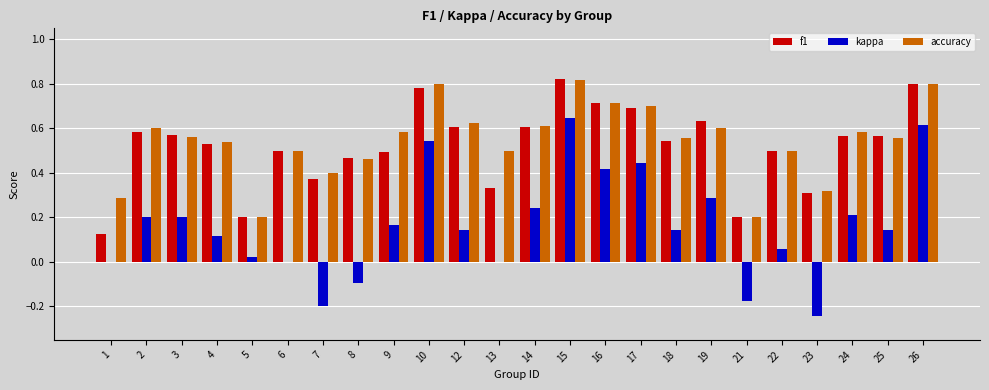

What is the sum of the f1 values at 19 and 9?

1.1